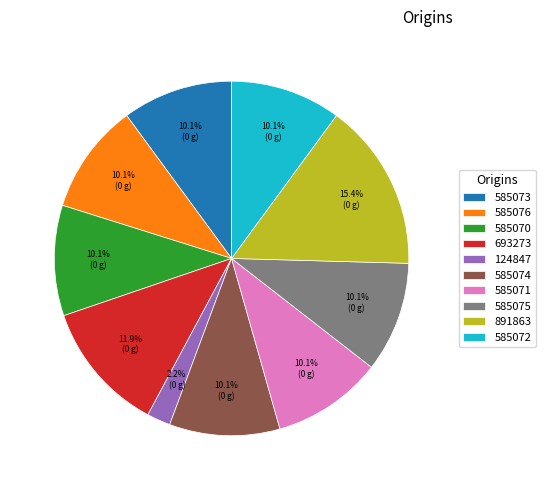

Is there any slice that represents more than half of the pie?

No